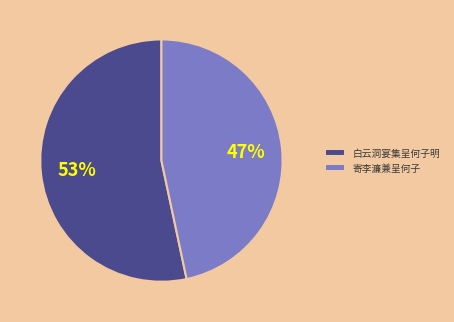

Approximately how many times larger is the value at 白云洞宴集呈何子明 compared to 寄李濂兼呈何子?

1.1